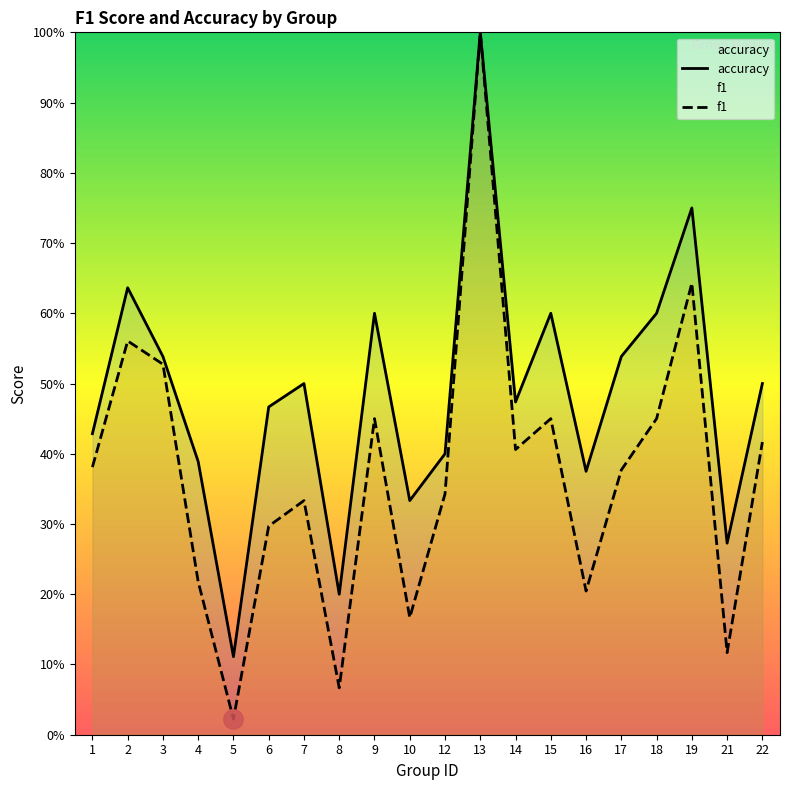

How many interior local valleys does the accuracy series have?

6